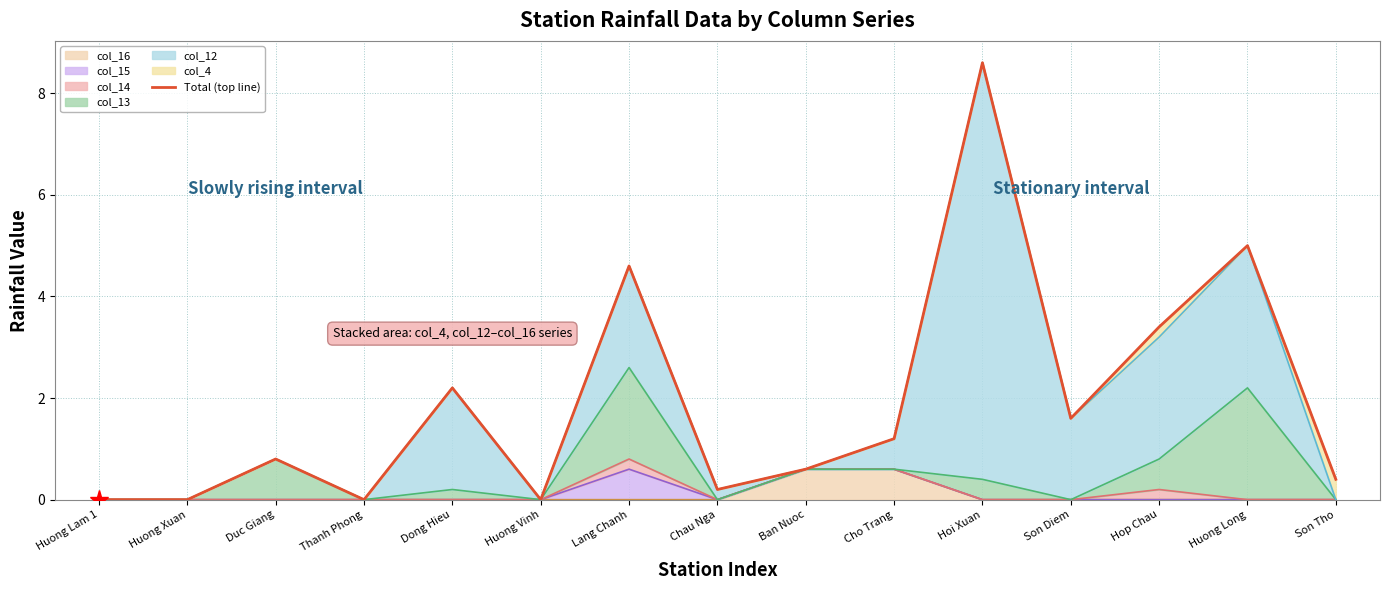

Reading left to right, list all the values displayed in this chart.

0.0	0.0	0.8	0.0	2.2	0.0	4.6	0.2	0.6	1.2	8.6	1.6	3.4	5.0	0.4